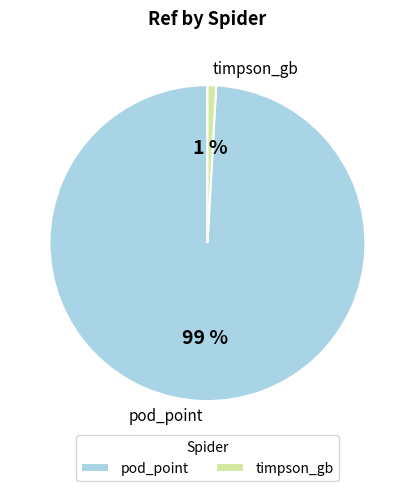

What percentage is the pod_point slice, to the nearest percent?

99%